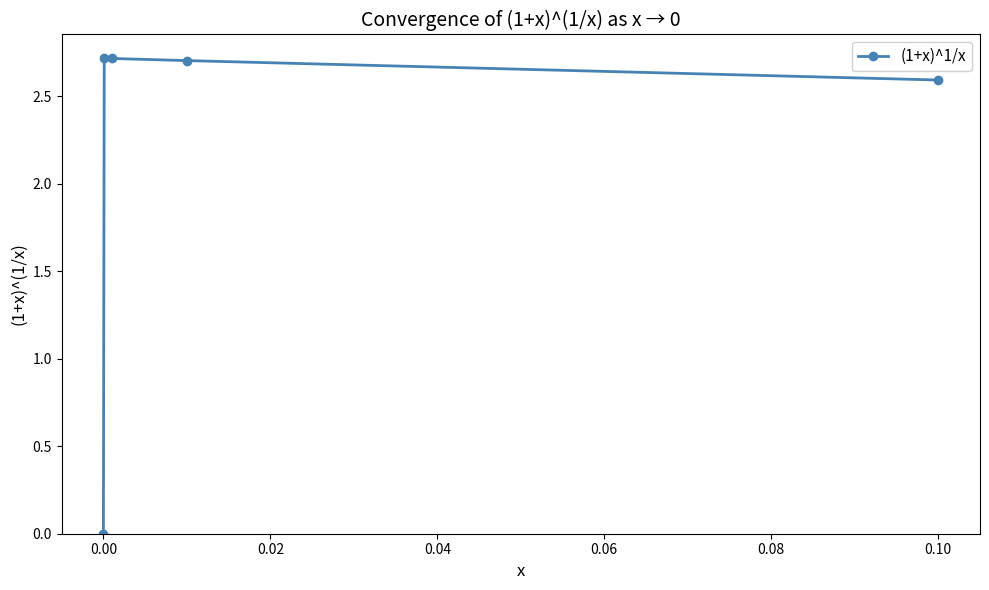

What is the value of the 5th point from the left?

2.6